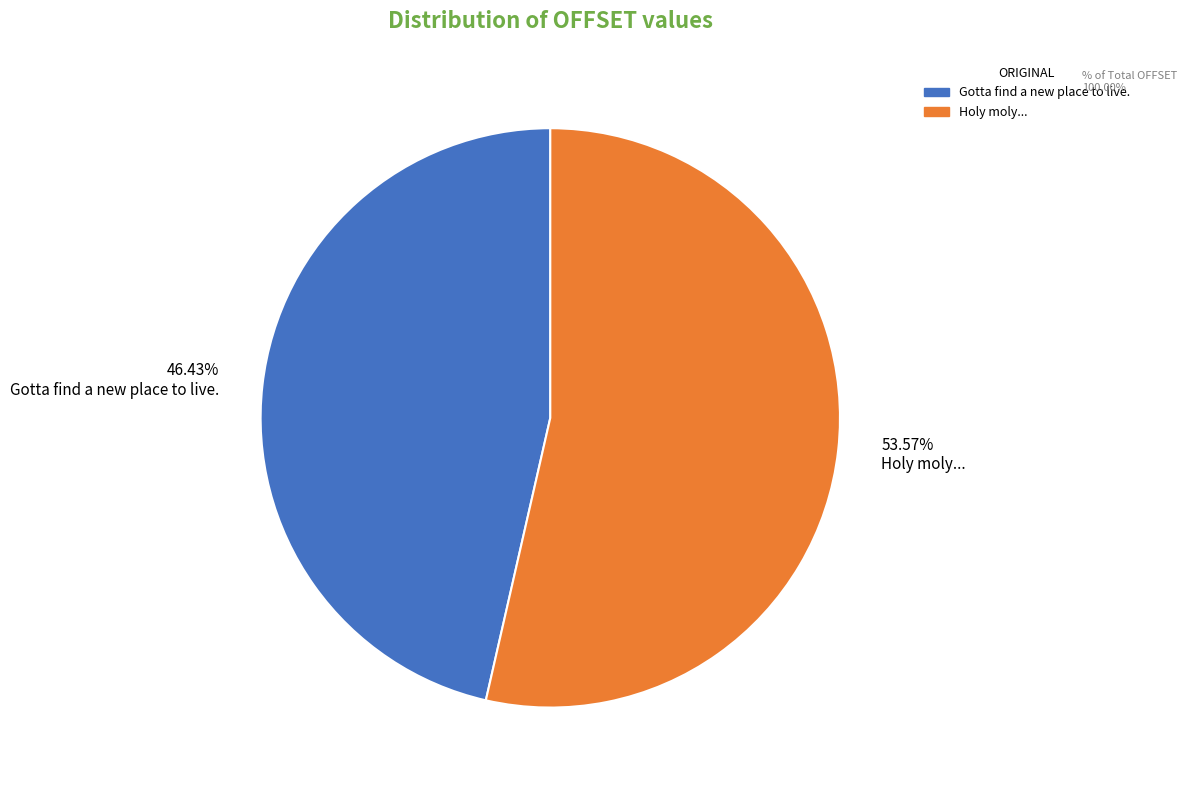

Which category has the biggest portion of the pie?

53.57% Holy moly...